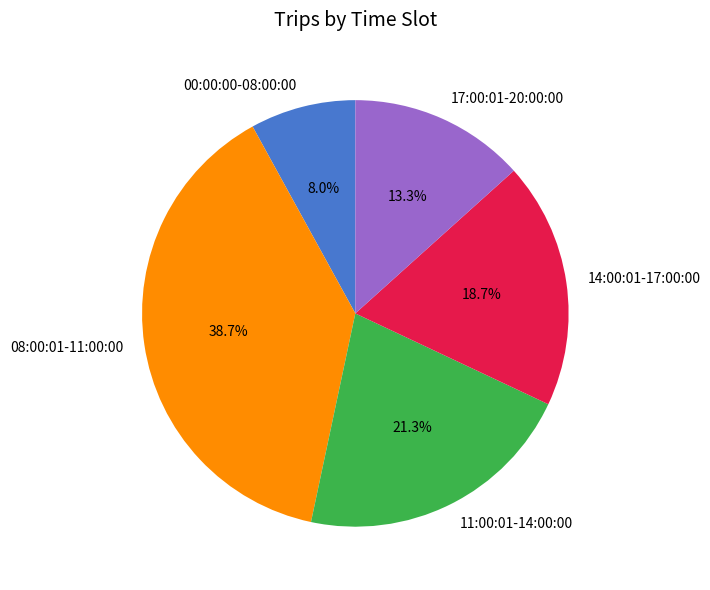

To the nearest percent, what percentage of the pie is 14:00:01-17:00:00?

19%